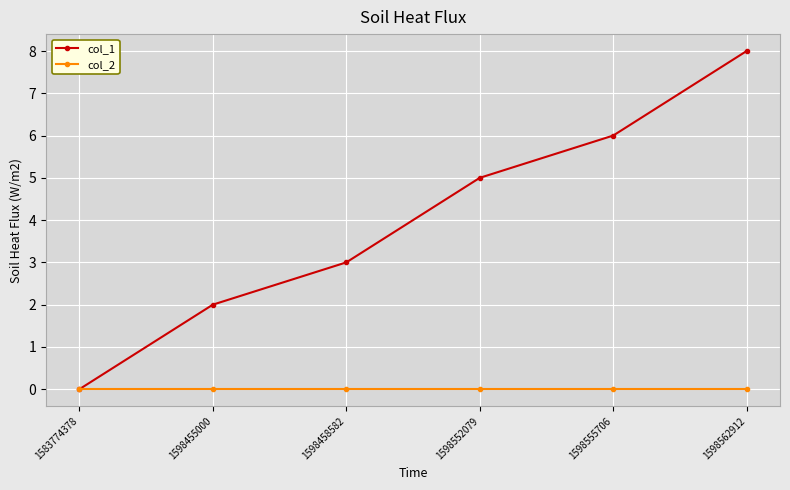

At how many categories does at least one series exceed 4?

3